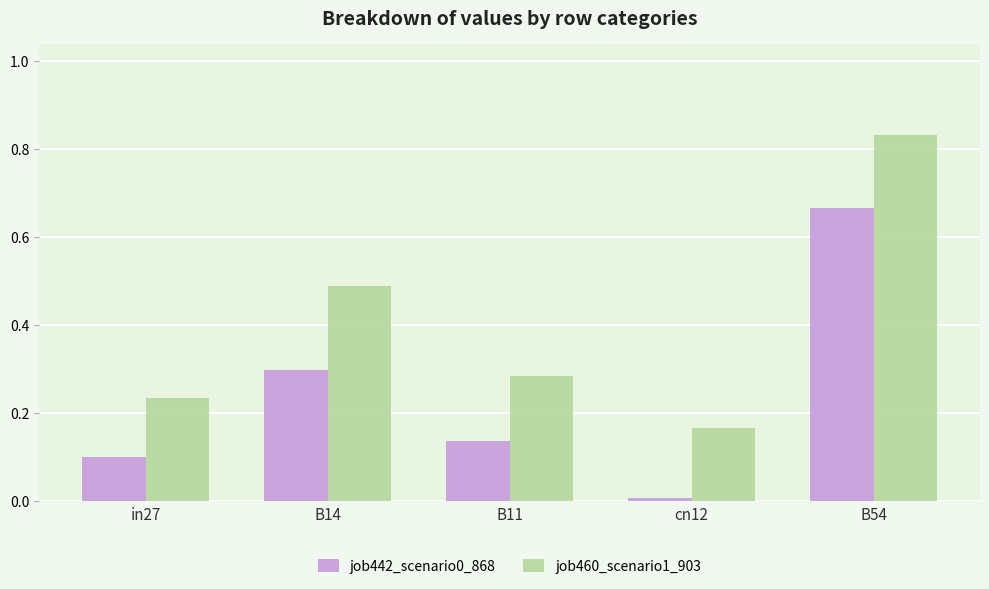

Which series changed the most between B11 and B54?

job460_scenario1_903